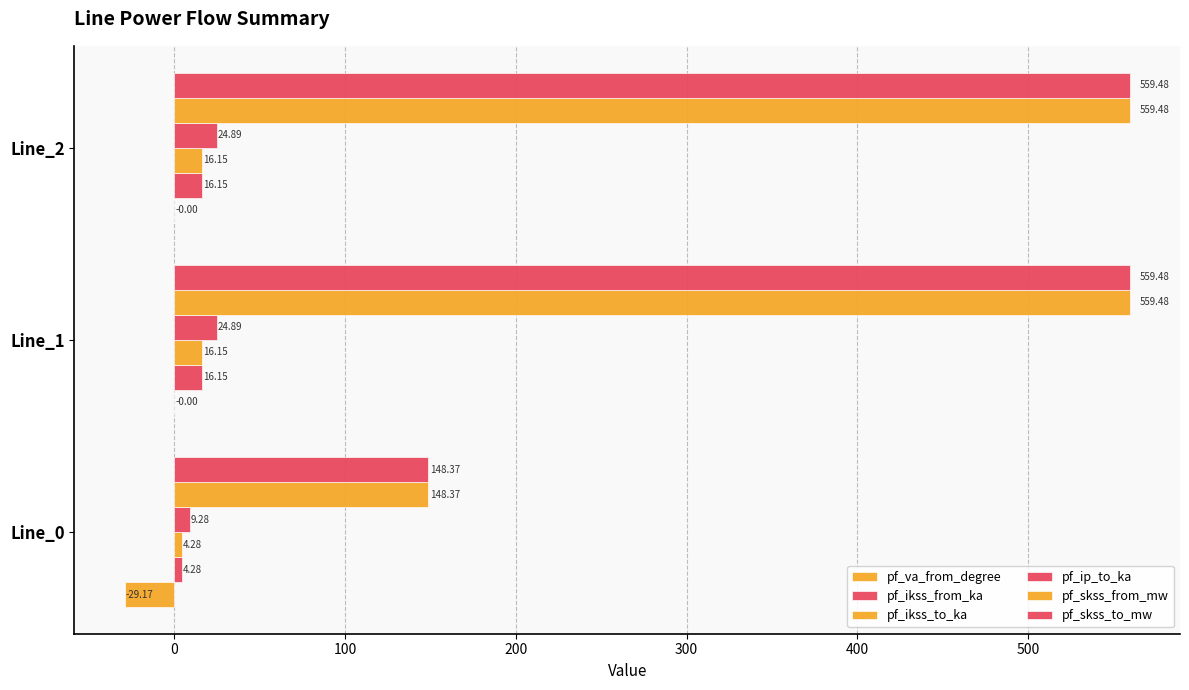

Count the number of data series in this chart.

6